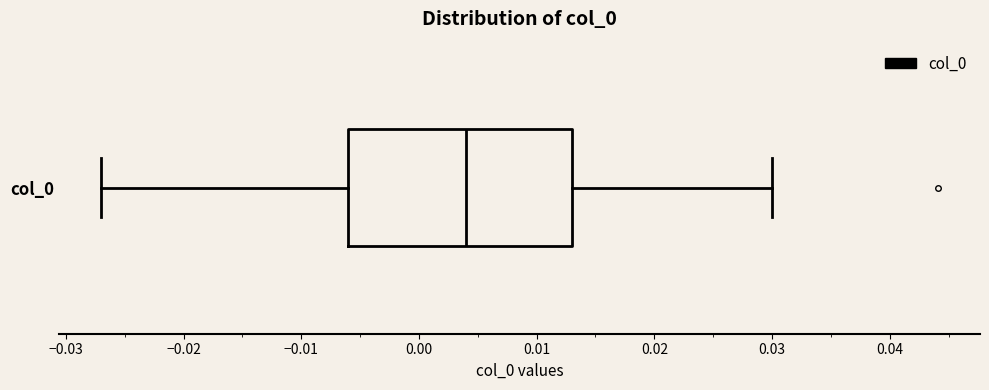

Where does the left whisker of the box for col_0 end on the x-axis? The values are not printed on the chart, so give them approximately, as read against the axis.

-0.027